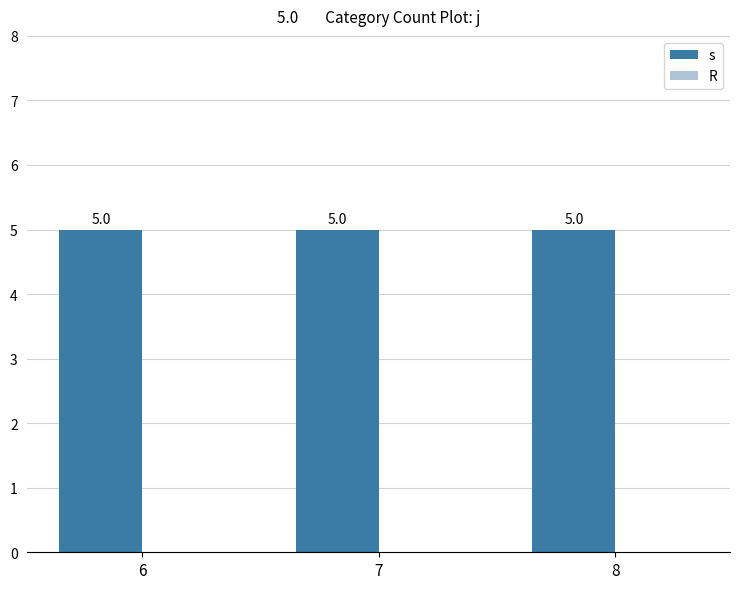

The s series shows 5 at 8. True or false?

True